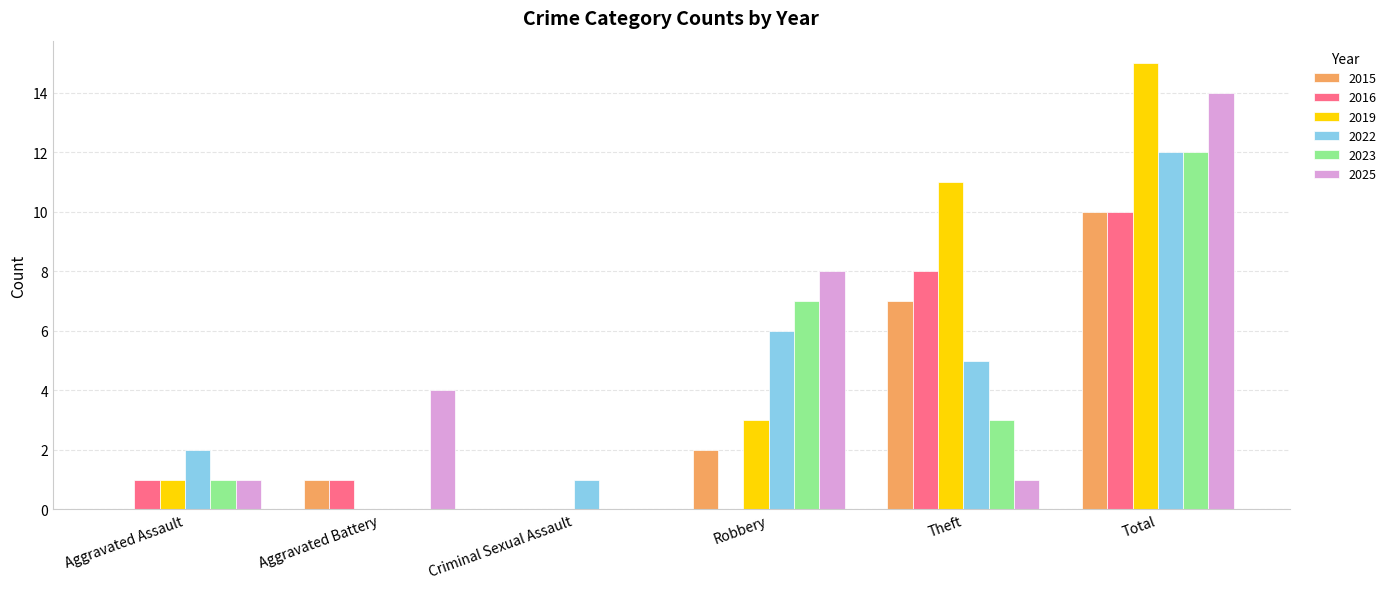

What are all the series names shown in the legend?

2015, 2016, 2019, 2022, 2023, 2025